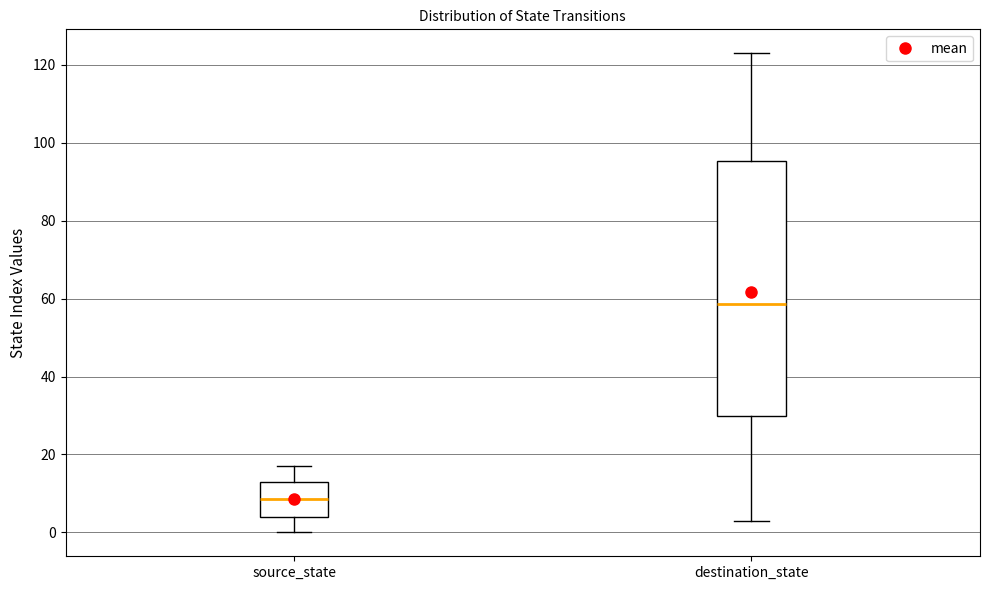

Which box's median line is the highest?

destination_state